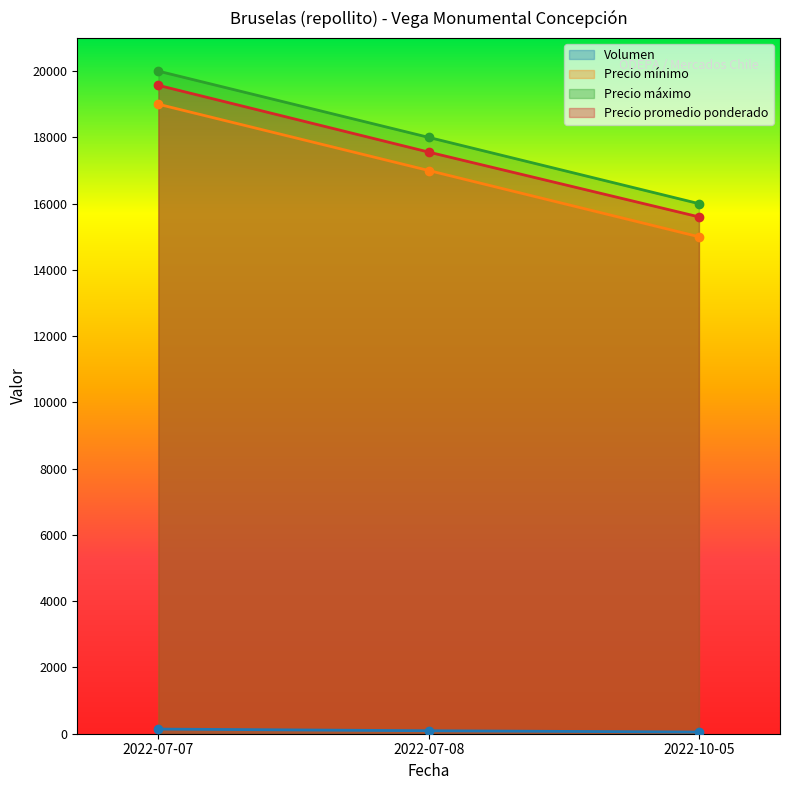

At how many categories does at least one series exceed 10689?

3